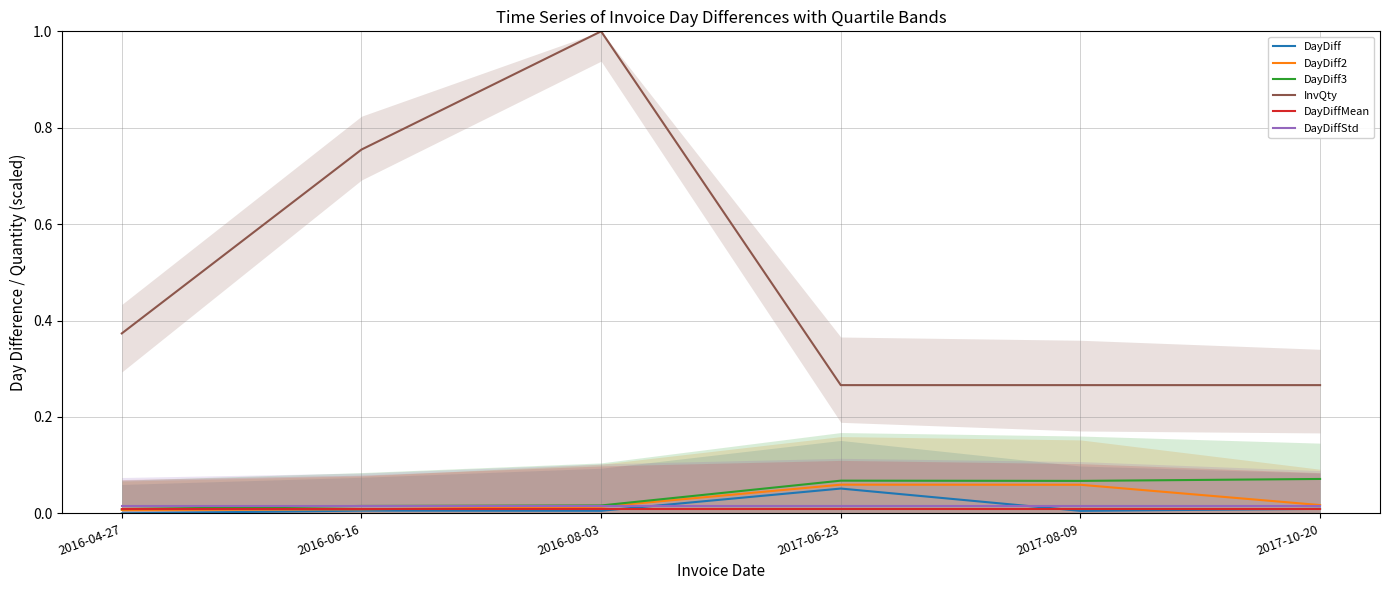

Which label corresponds to the largest value in the chart?

2016-08-03